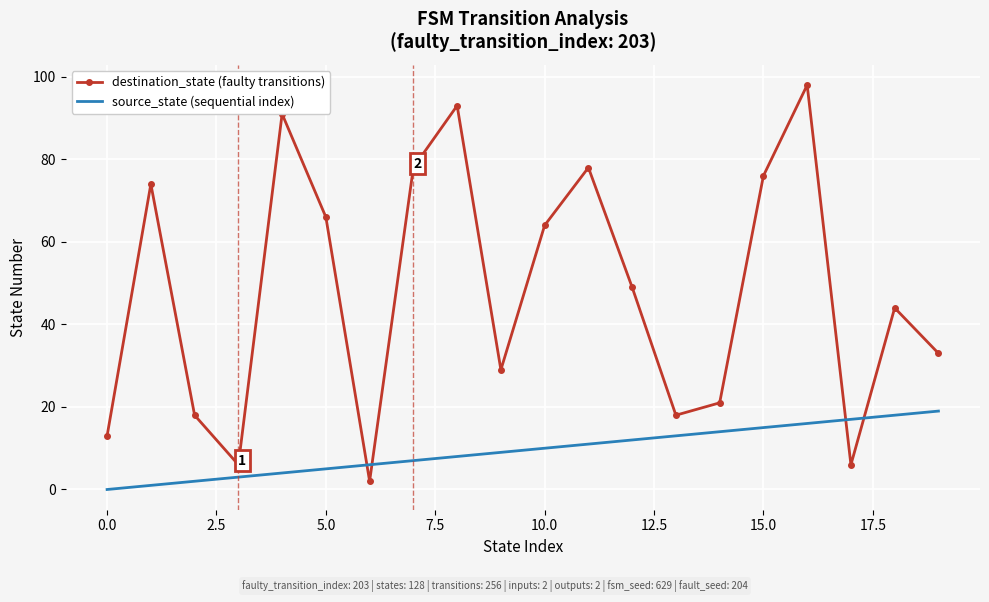

Reading left to right, what are all the values shown in this chart?

destination_state (faulty transitions): 13	74	18	6	91	66	2	78	93	29	64	78	49	18	21	76	98	6	44	33
source_state (sequential index): 0	1	2	3	4	5	6	7	8	9	10	11	12	13	14	15	16	17	18	19